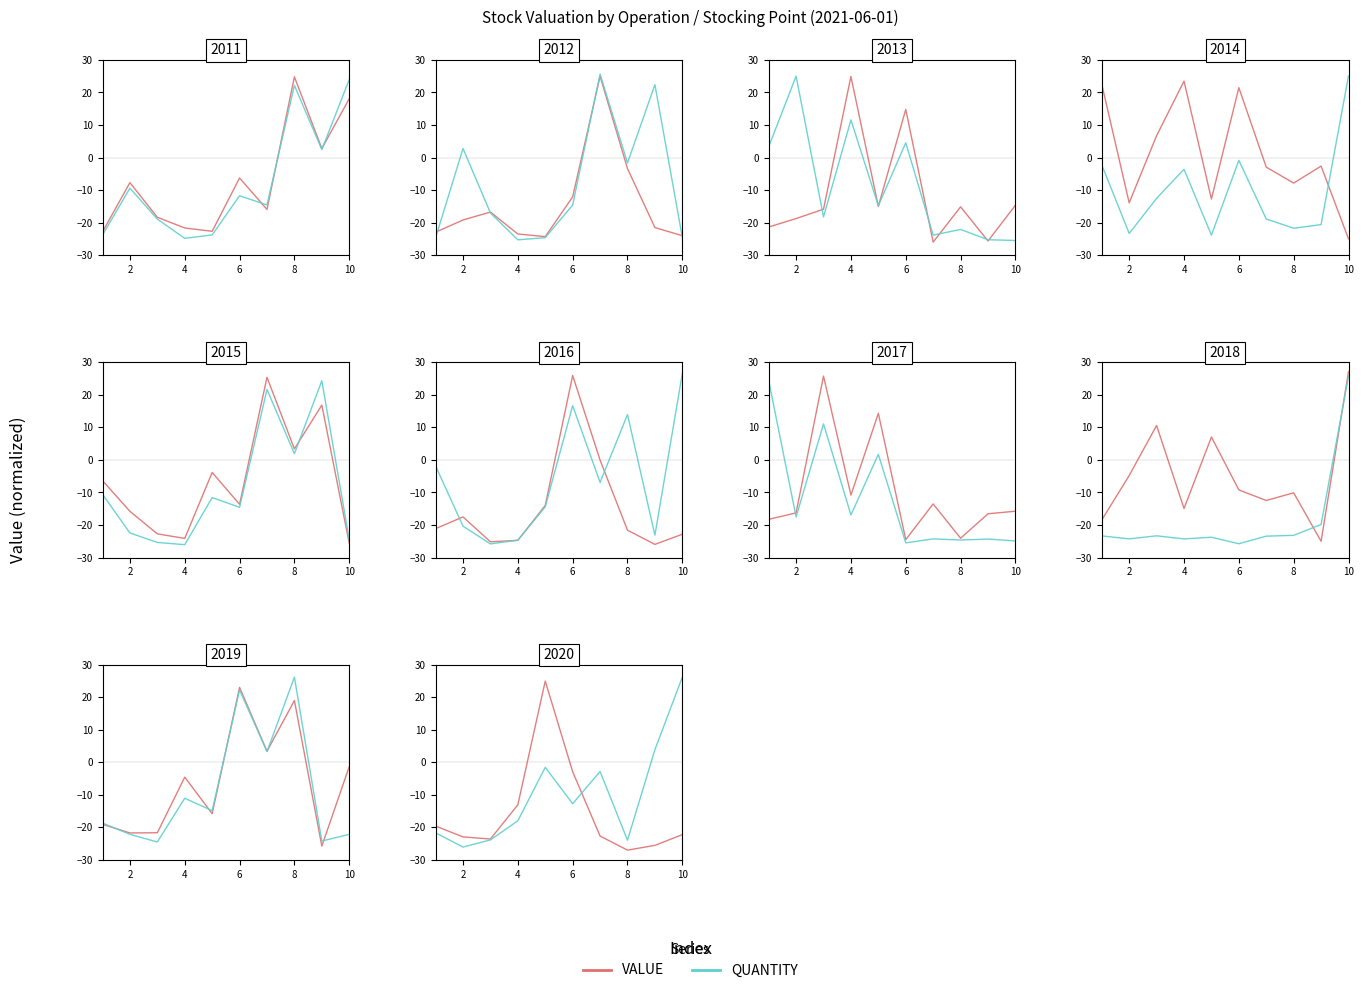

Count the number of categories in the chart.

10